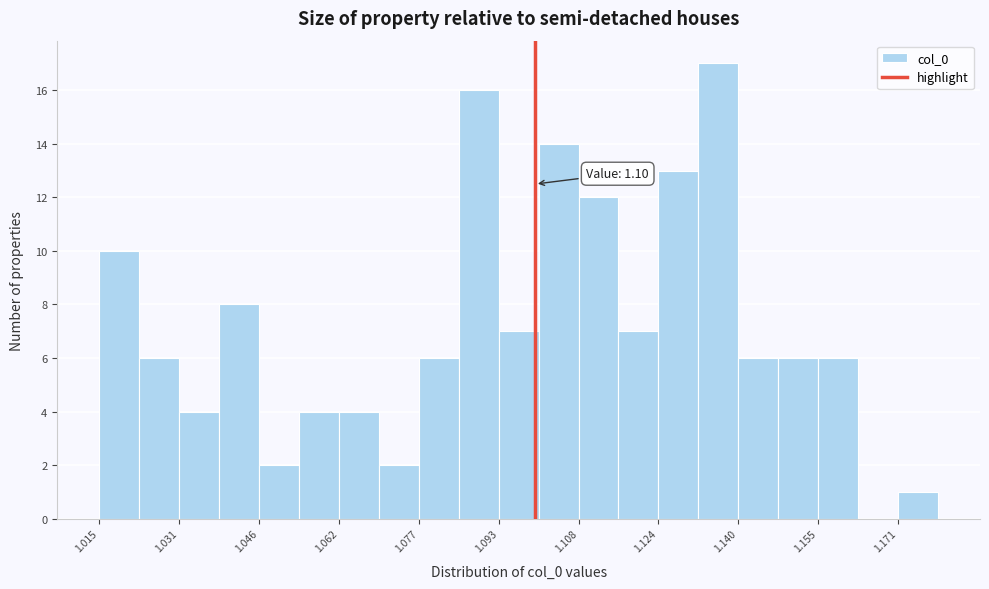

Around what value on the x-axis is the tallest bar? Give the approximate position of its centre, as read against the axis.

1.136